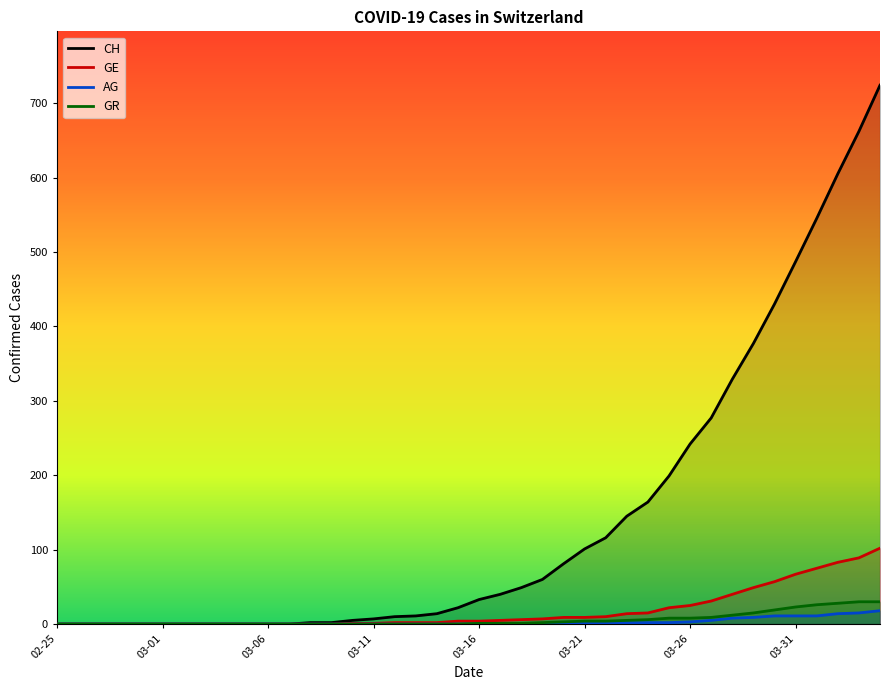

What is the difference between the maximum and minimum values in the AG series?

18